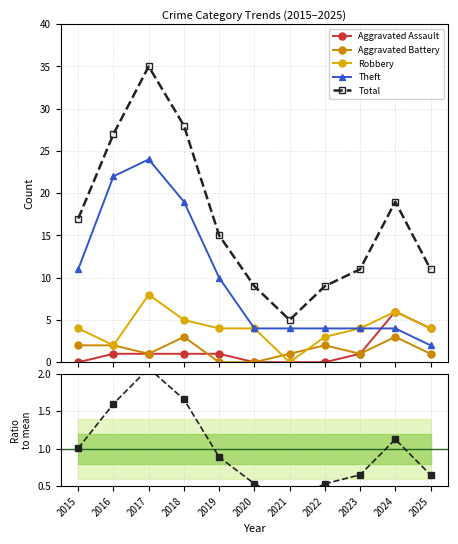

Is the value of Total at 2022 greater than the value of Aggravated Battery at 2020?

Yes